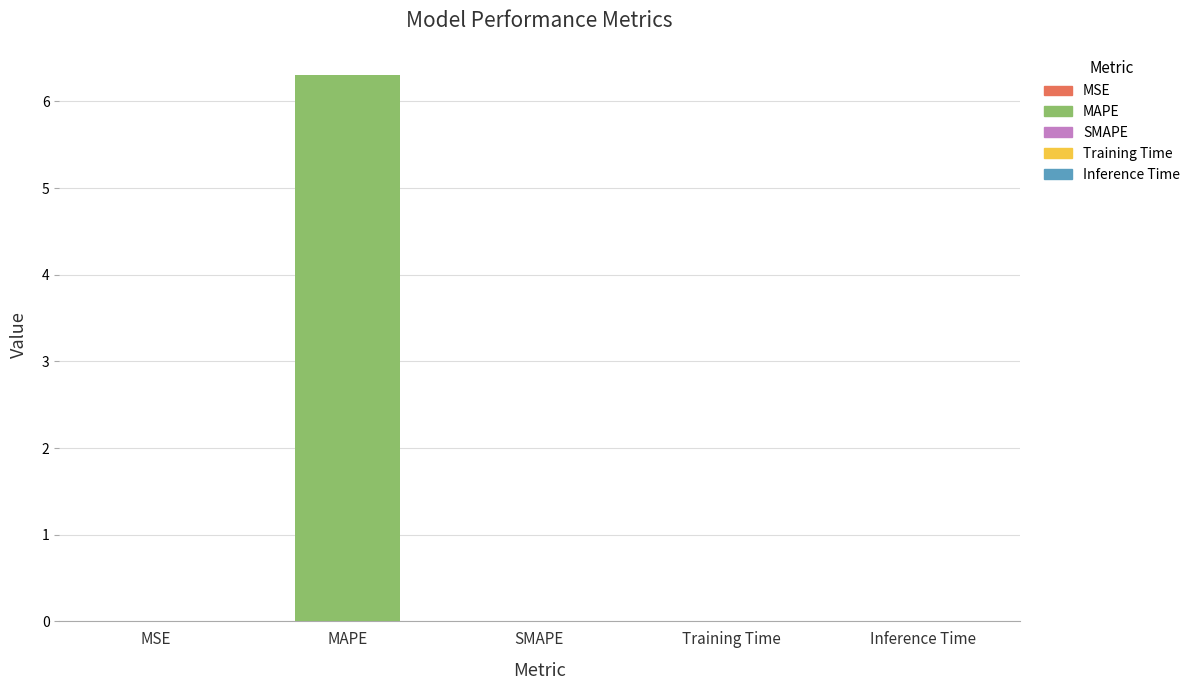

What is the sum of all values?

6.3